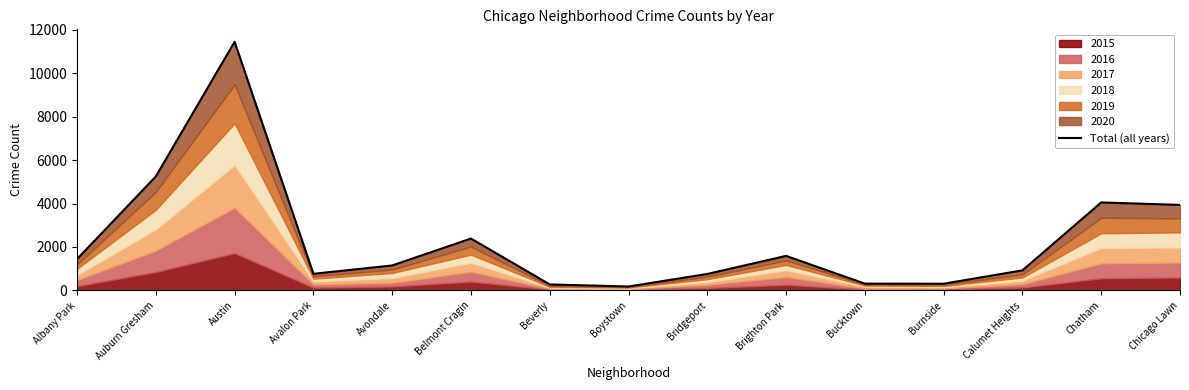

Is it true that the value at Burnside is 156?

False